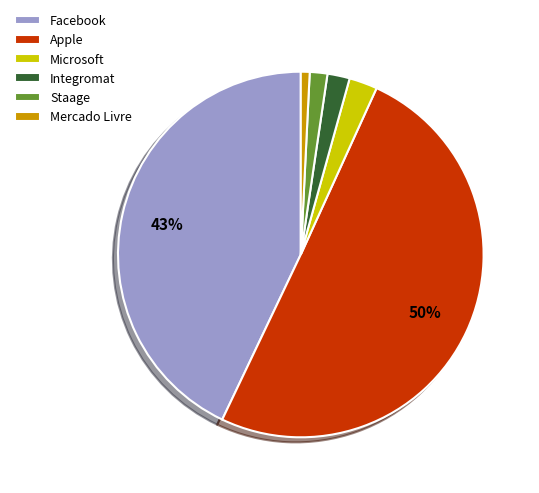

Which slice is the largest?

Apple